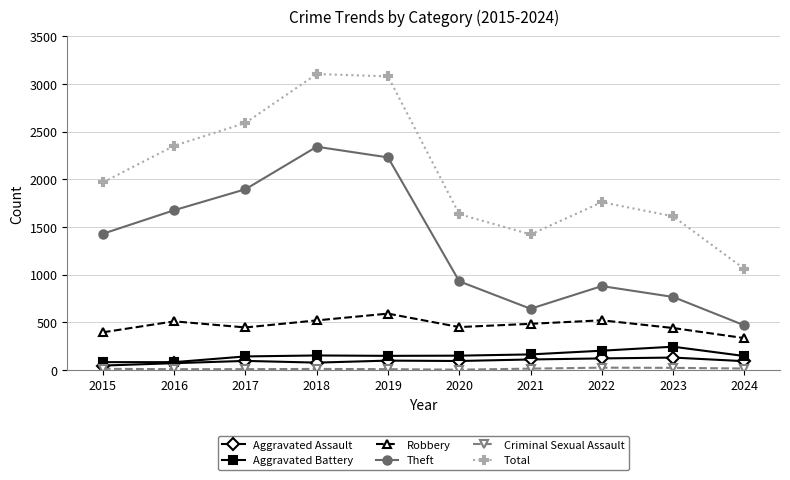

What is the value of the Robbery point at the 5th from the left?

591